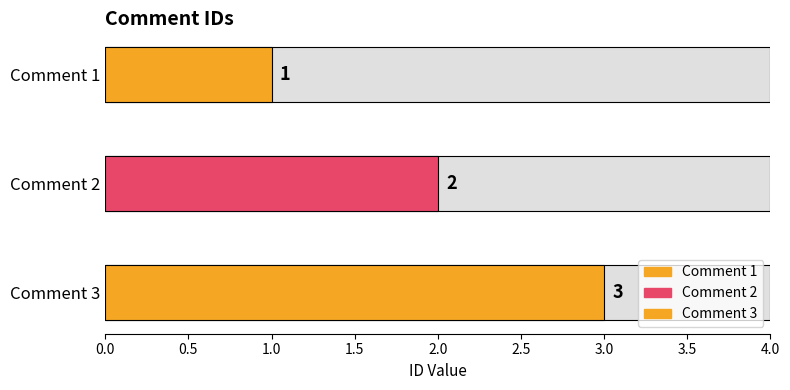

Is it true that the value at Comment 2 is 2?

True